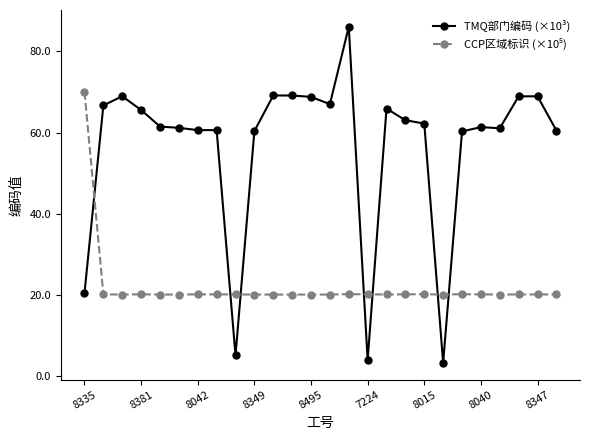

What is the difference between the maximum and minimum values in the TMQ部门编码 (×10³) series?

82.9